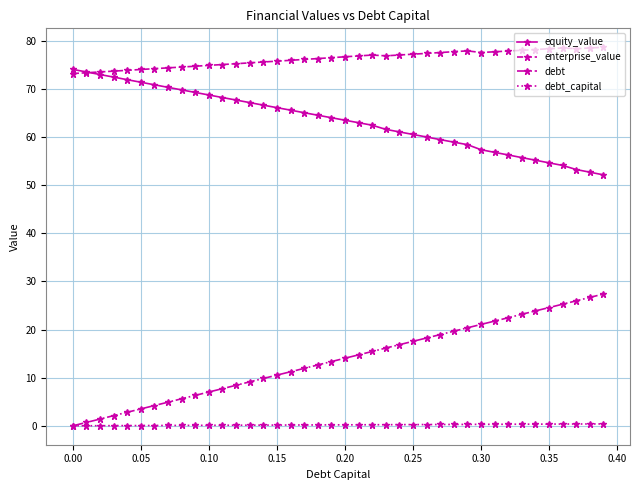

Which series has the largest total across all categories?

enterprise_value